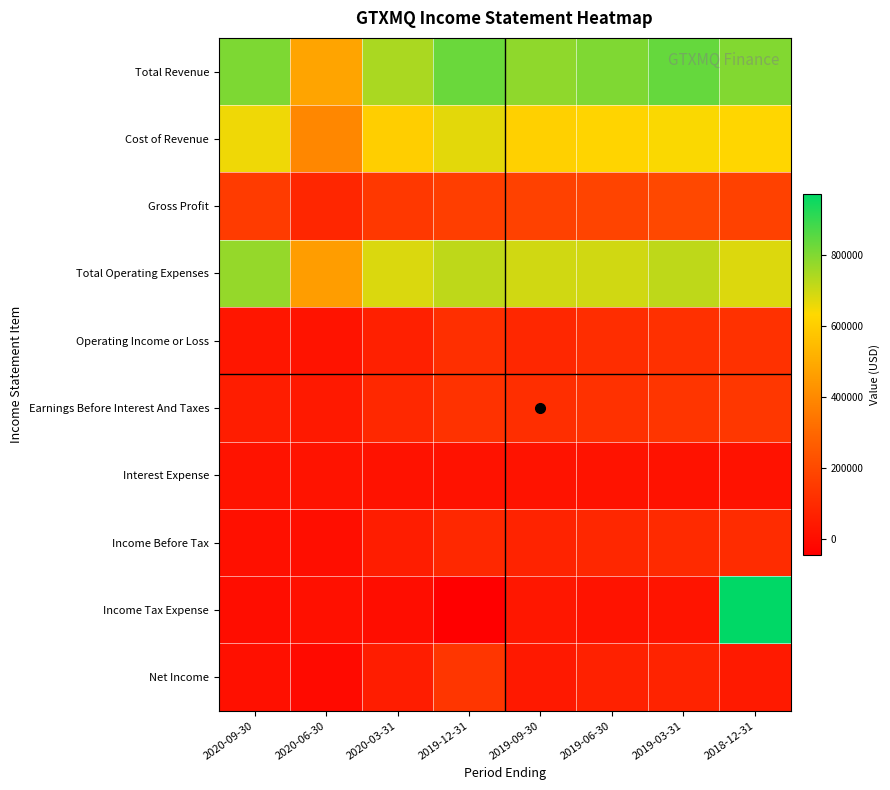

Reading left to right, extract all data points from this chart.

Total Revenue: 2020-09-30=804000	2020-06-30=477000	2020-03-31=745000	2019-12-31=830000	2019-09-30=781000	2019-06-30=802000	2019-03-31=835000	2018-12-31=799000
Cost of Revenue: 2020-09-30=652000	2020-06-30=393000	2020-03-31=603000	2019-12-31=669000	2019-09-30=609000	2019-06-30=620000	2019-03-31=639000	2018-12-31=627000
Gross Profit: 2020-09-30=152000	2020-06-30=84000	2020-03-31=142000	2019-12-31=161000	2019-09-30=172000	2019-06-30=182000	2019-03-31=196000	2018-12-31=172000
Total Operating Expenses: 2020-09-30=773000	2020-06-30=459000	2020-03-31=680000	2019-12-31=718000	2019-09-30=695000	2019-06-30=695000	2019-03-31=718000	2018-12-31=678000
Operating Income or Loss: 2020-09-30=31000	2020-06-30=18000	2020-03-31=65000	2019-12-31=112000	2019-09-30=86000	2019-06-30=107000	2019-03-31=117000	2018-12-31=121000
Earnings Before Interest And Taxes: 2020-09-30=53000	2020-06-30=40000	2020-03-31=88000	2019-12-31=124000	2019-09-30=110000	2019-06-30=121000	2019-03-31=132000	2018-12-31=138000
Interest Expense: 2020-09-30=20000	2020-06-30=20000	2020-03-31=16000	2019-12-31=16000	2019-09-30=18000	2019-06-30=18000	2019-03-31=16000	2018-12-31=16000
Income Before Tax: 2020-09-30=10000	2020-06-30=2000	2020-03-31=53000	2019-12-31=90000	2019-09-30=72000	2019-06-30=87000	2019-03-31=97000	2018-12-31=103000
Income Tax Expense: 2020-09-30=-1000	2020-06-30=11000	2020-03-31=1000	2019-12-31=-46000	2019-09-30=34000	2019-06-30=21000	2019-03-31=24000	2018-12-31=972000
Net Income: 2020-09-30=11000	2020-06-30=-9000	2020-03-31=52000	2019-12-31=136000	2019-09-30=38000	2019-06-30=66000	2019-03-31=73000	2018-12-31=43000